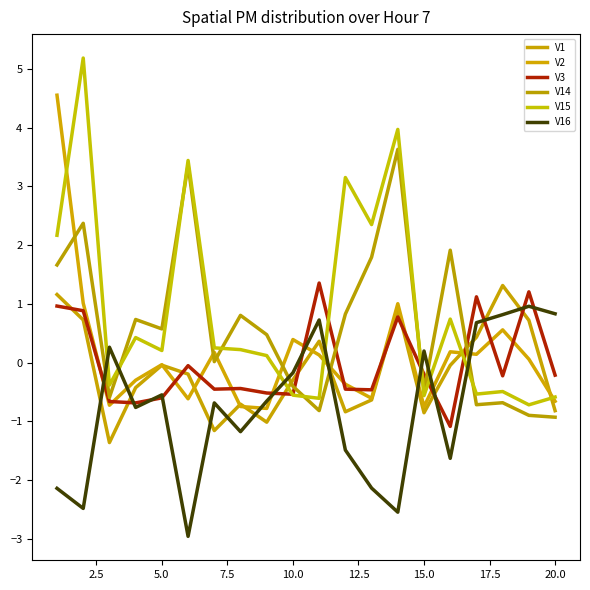

How many interior local valleys does the V16 series have?

6